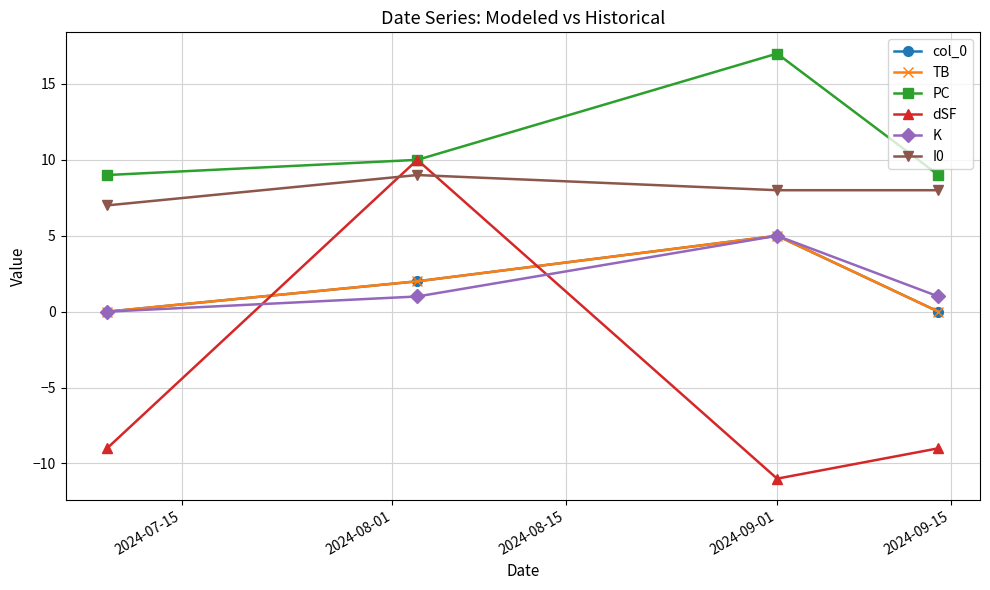

Is this an area chart (filled region under the line)?

No